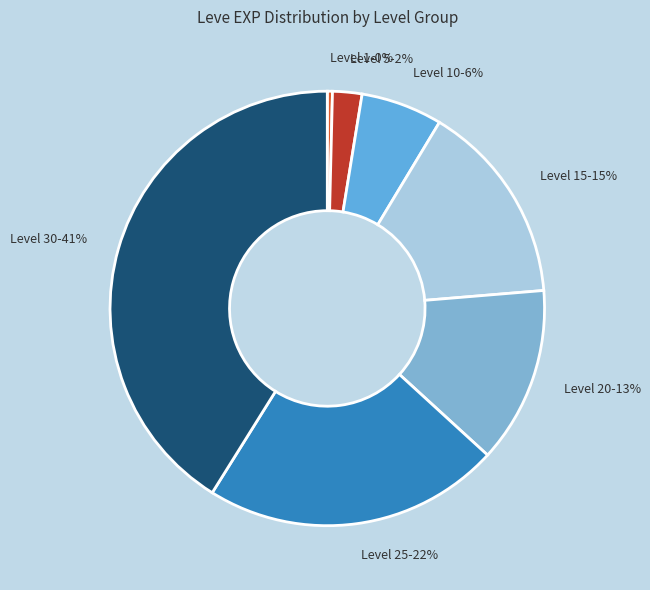

To the nearest percent, what is the average slice percentage?

14%